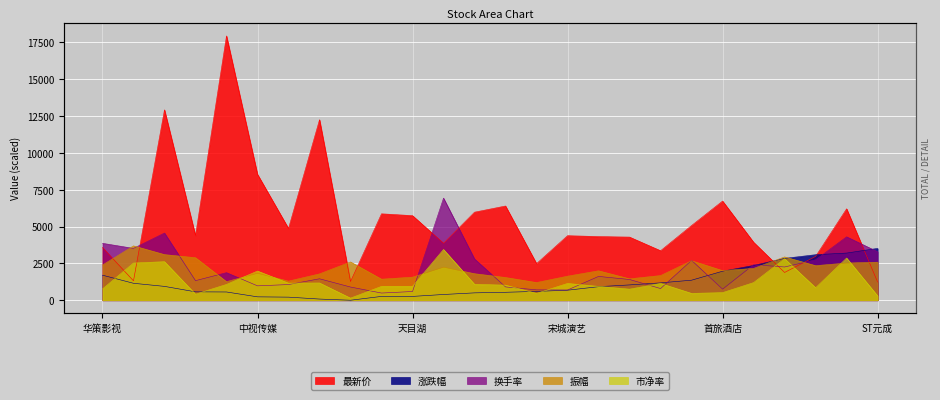

True or false: 振幅 and 换手率 cross at least once.

True